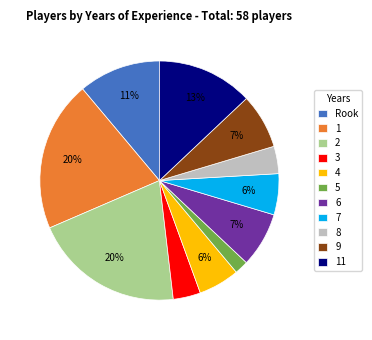

What is the ratio of the value at 8 to the value at 11?

0.3